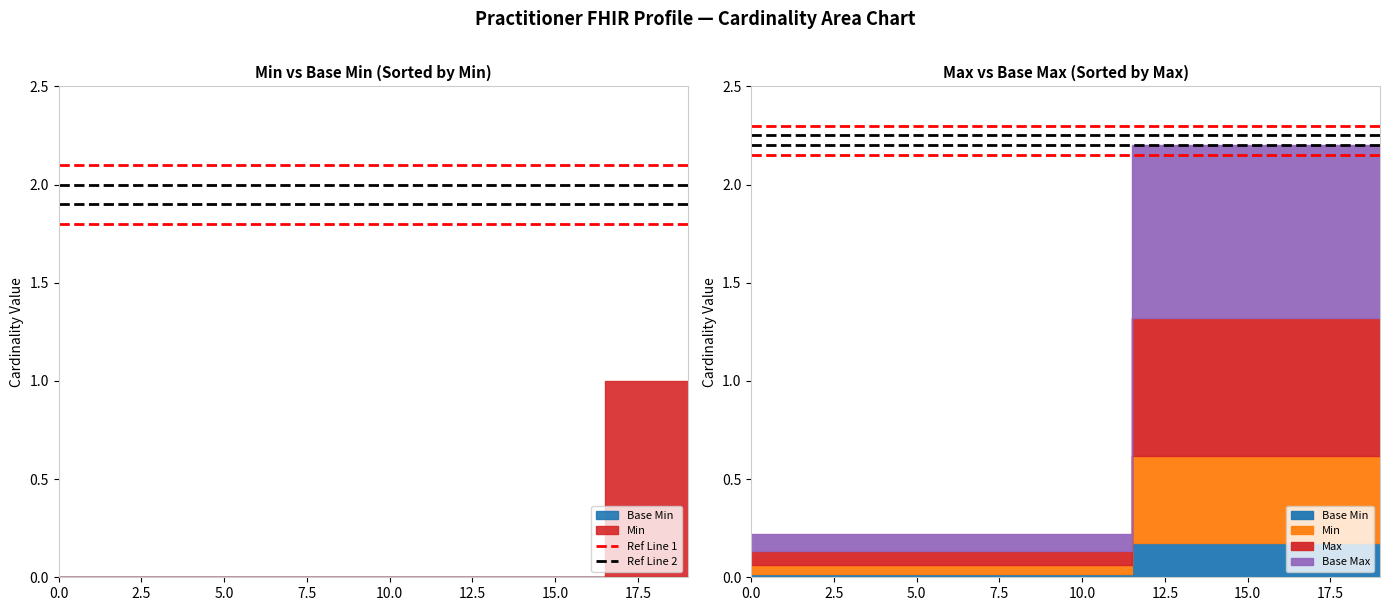

Between 0.0 and 2.5, which series saw the biggest shift?

Ref Line 1